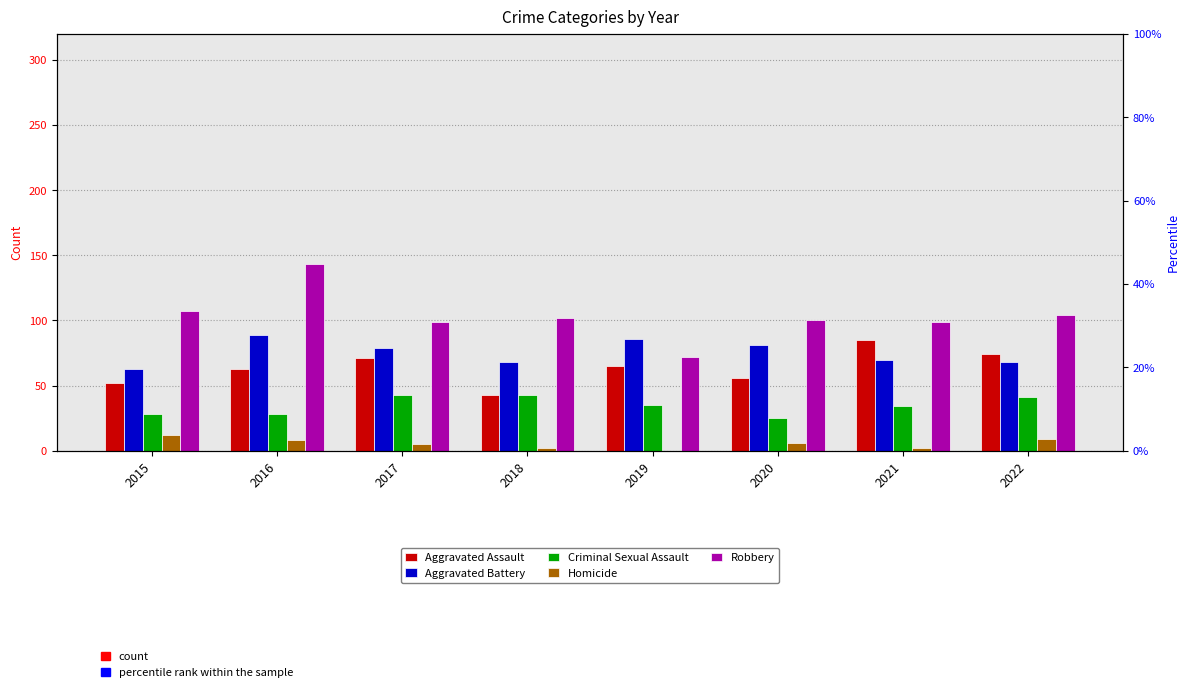

How many groups of bars are there?

8